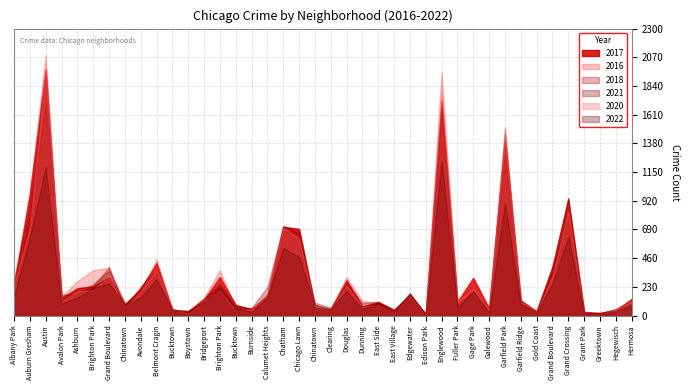

Rank the series at Brighton Park from highest to lowest value.

2016, 2021, 2018, 2017, 2022, 2020